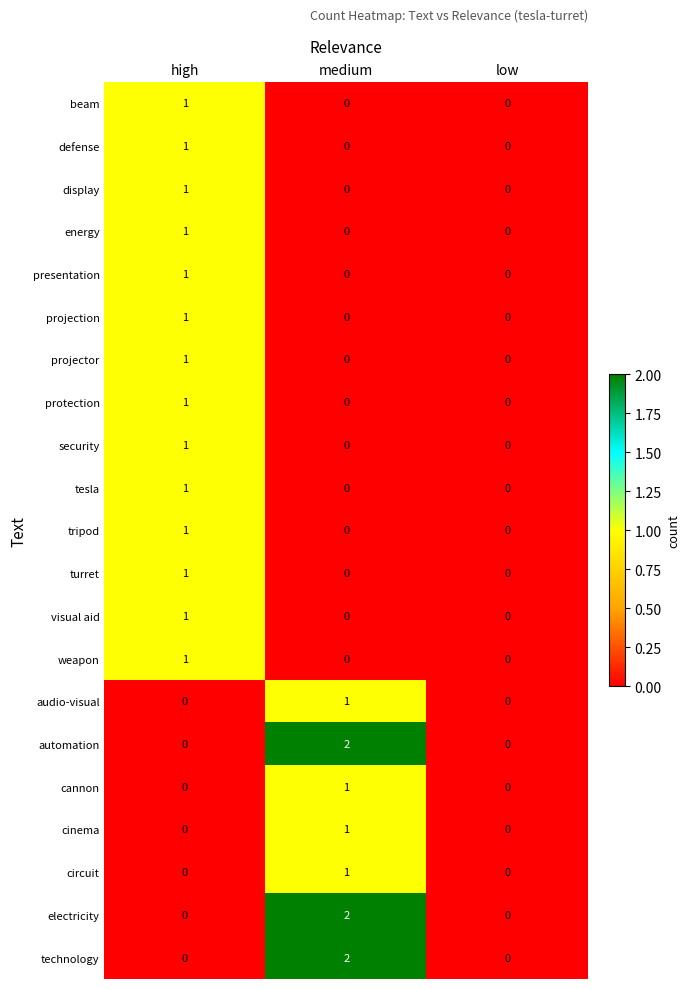

How many display values are between 0 and 1?

3